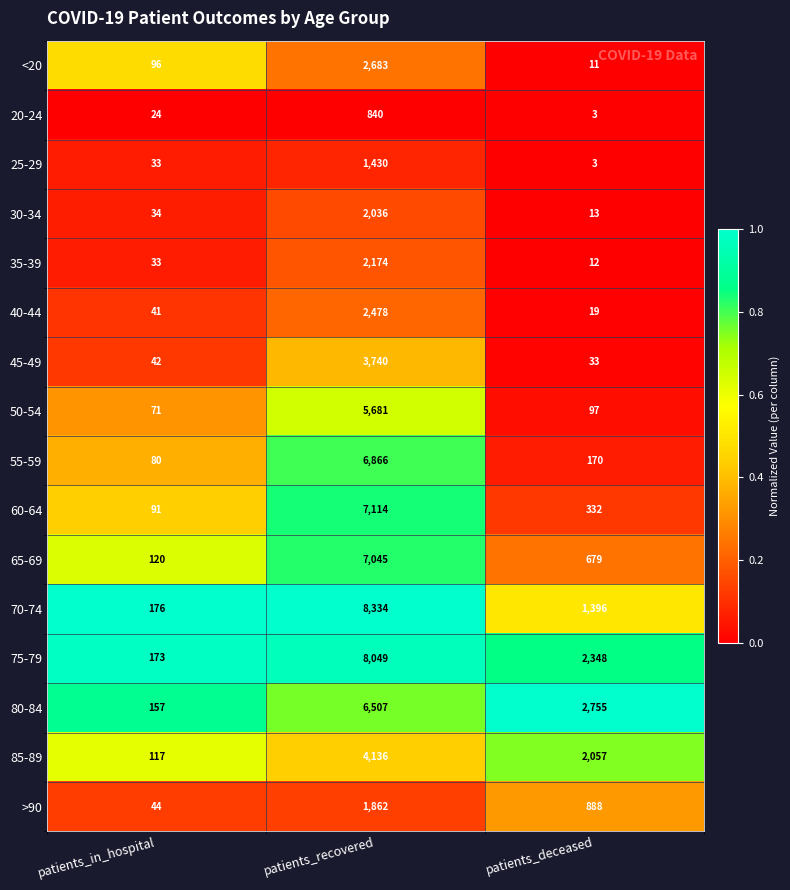

What is the greatest value displayed?

8334